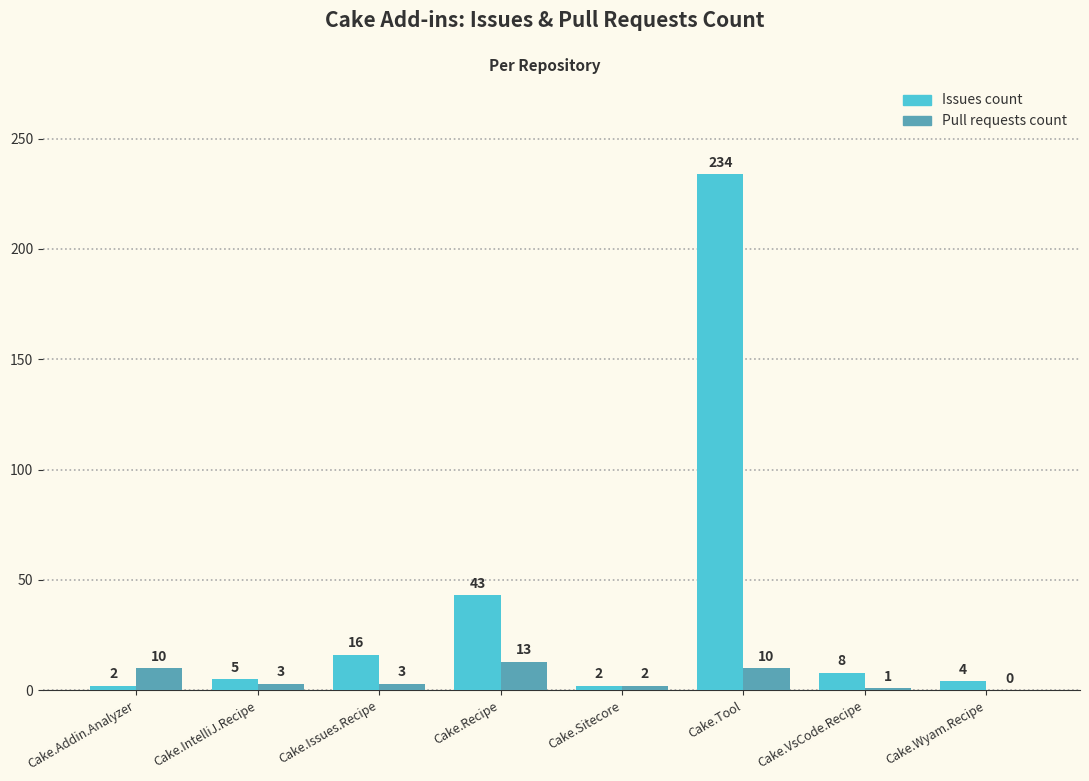

Which series changed the most between Cake.Recipe and Cake.Sitecore?

Issues count